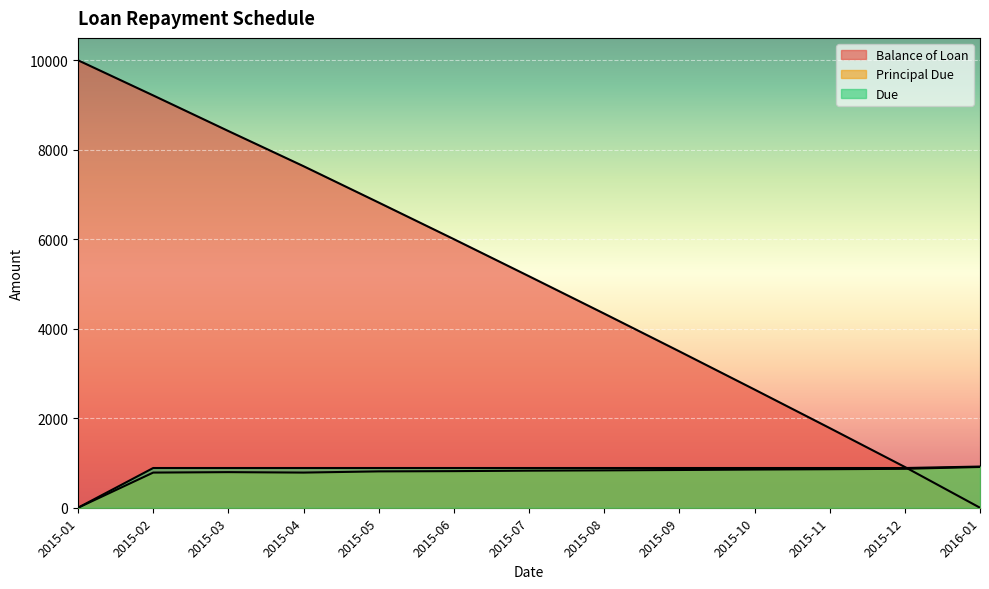

Between 2015-02 and 2015-05, which series saw the biggest shift?

Balance of Loan